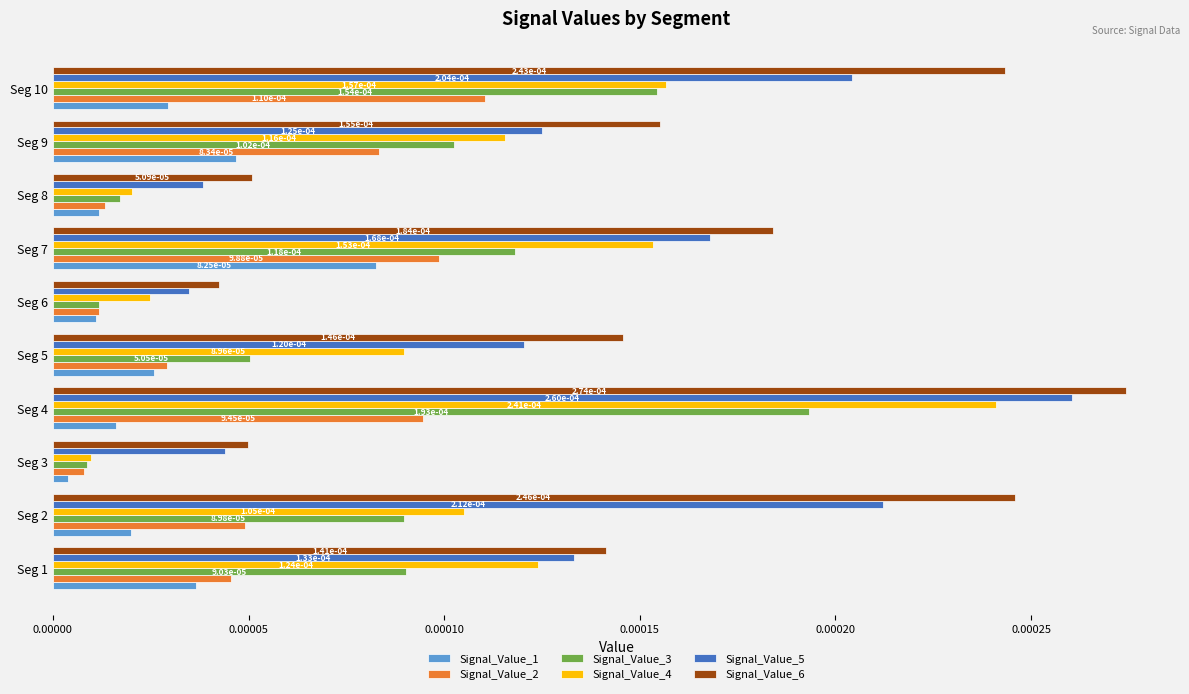

List the series in order of their overall mean, lowest first.

Signal_Value_1, Signal_Value_2, Signal_Value_3, Signal_Value_4, Signal_Value_5, Signal_Value_6